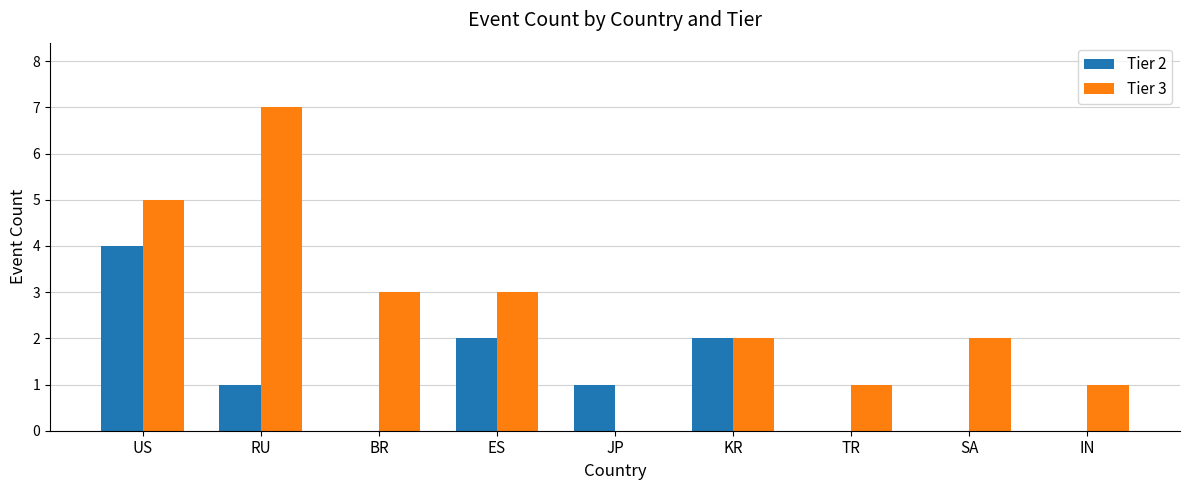

Which series has the largest range (max minus min)?

Tier 3